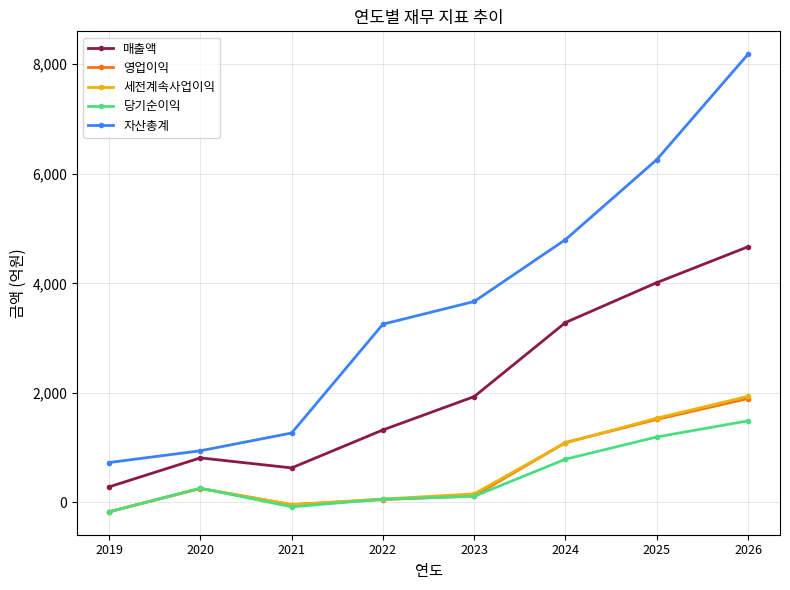

Which series has the widest spread of values?

자산총계